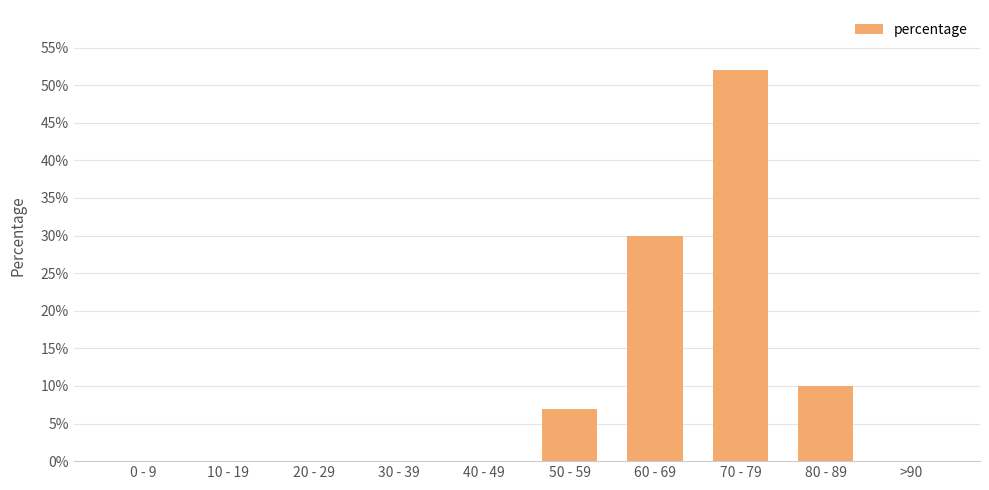

The chart shows a value of -18 at 20 - 29. True or false?

False